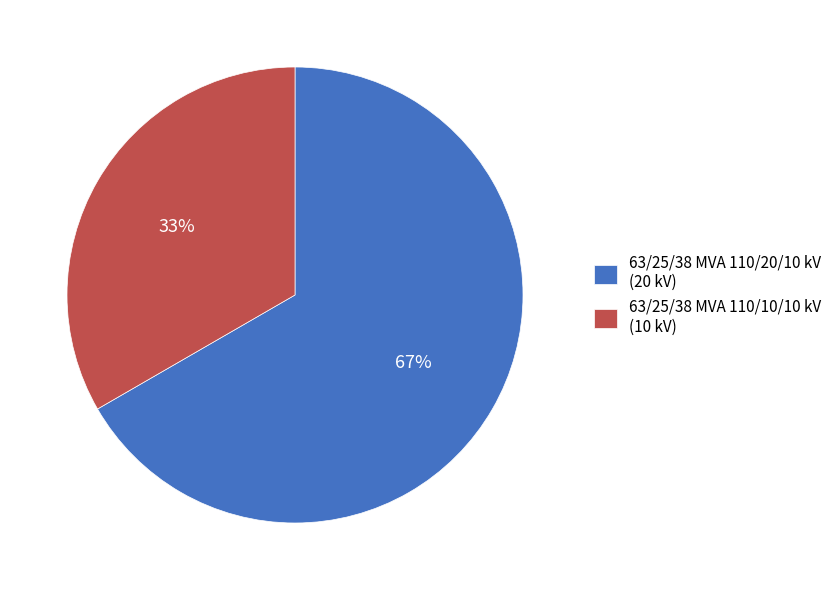

Rank the categories by value from highest to lowest.

63/25/38 MVA 110/20/10 kV, 63/25/38 MVA 110/10/10 kV